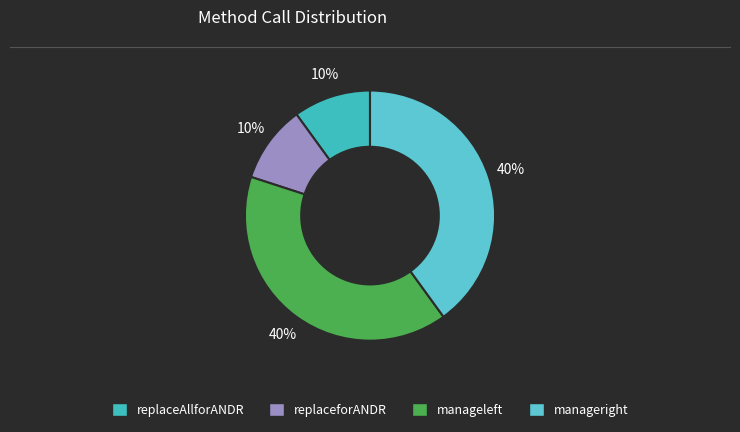

Is the sum of manageleft and replaceAllforANDR greater than half?

No